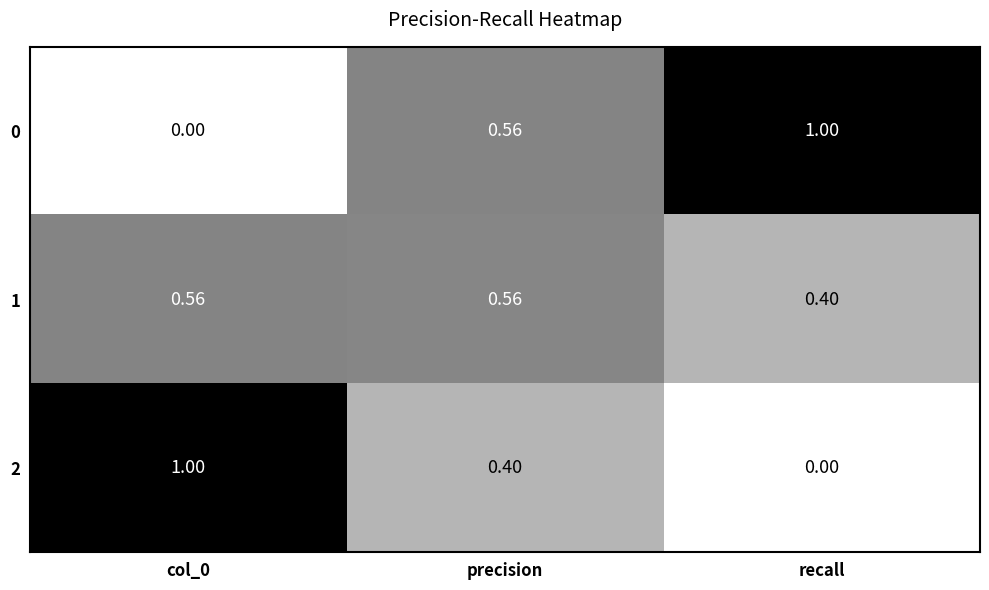

Is the value of 1 at col_0 greater than the value of 2 at col_0?

No